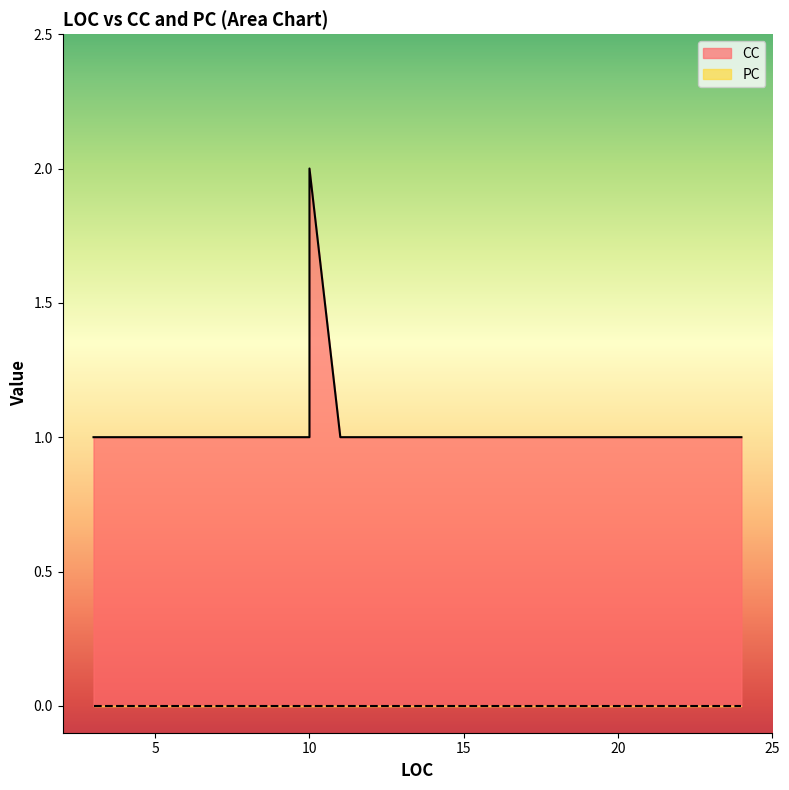

Between 3 and 3, which is larger?

3